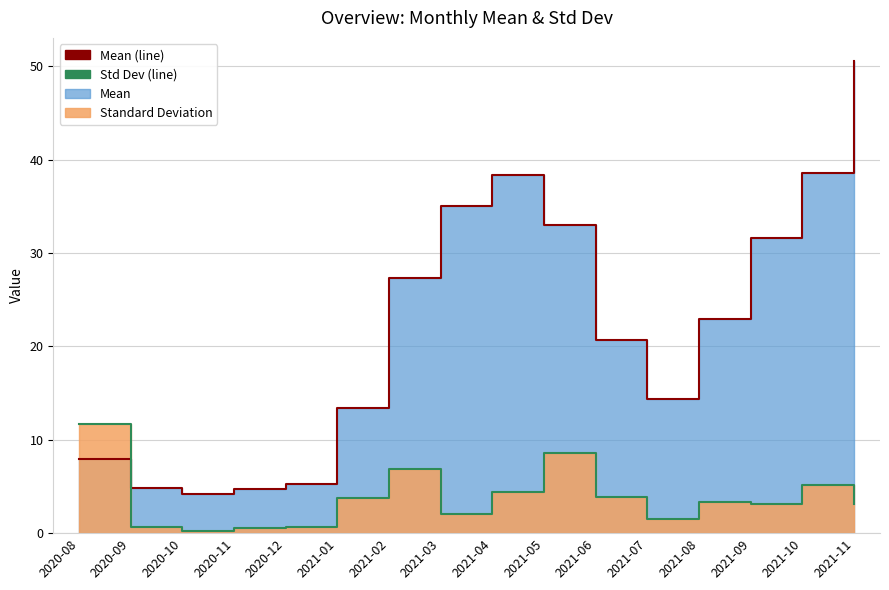

Reading left to right, what are all the values shown in this chart?

Mean (line): 2020-08=7.9	2020-09=4.9	2020-10=4.2	2020-11=4.7	2020-12=5.3	2021-01=13.4	2021-02=27.4	2021-03=35.0	2021-04=38.4	2021-05=33.0	2021-06=20.7	2021-07=14.3	2021-08=22.9	2021-09=31.7	2021-10=38.5	2021-11=50.5
Std Dev (line): 2020-08=11.7	2020-09=0.6	2020-10=0.2	2020-11=0.5	2020-12=0.7	2021-01=3.8	2021-02=6.8	2021-03=2.0	2021-04=4.4	2021-05=8.6	2021-06=3.8	2021-07=1.5	2021-08=3.4	2021-09=3.1	2021-10=5.1	2021-11=3.1